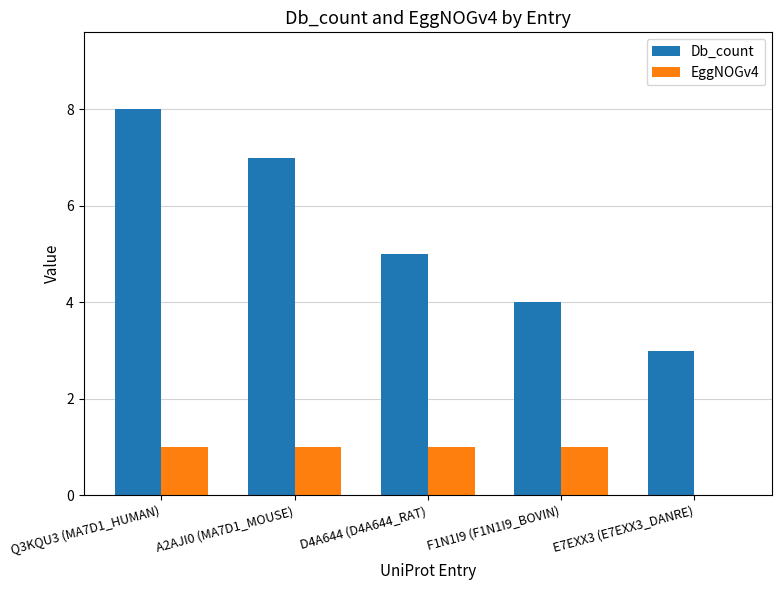

Which category has the highest value across all series?

Q3KQU3 (MA7D1_HUMAN)